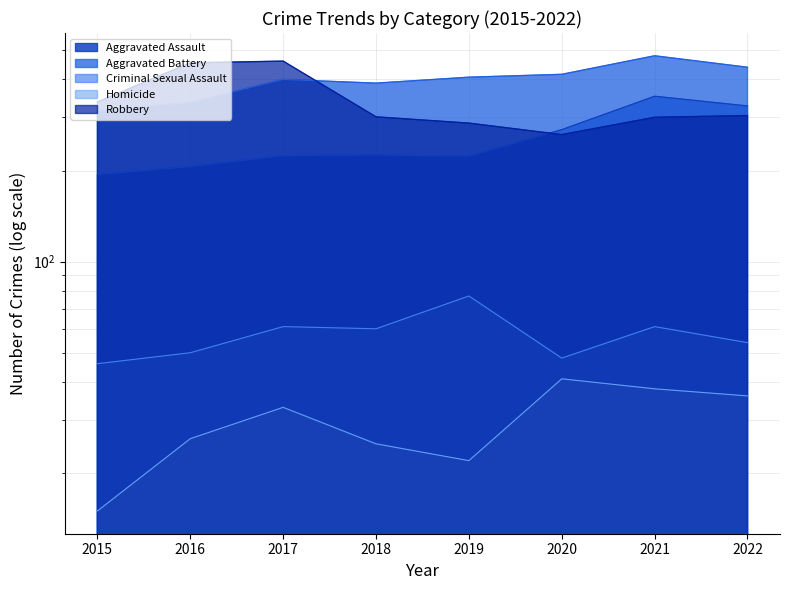

The Homicide series shows 57 at 2017. True or false?

False